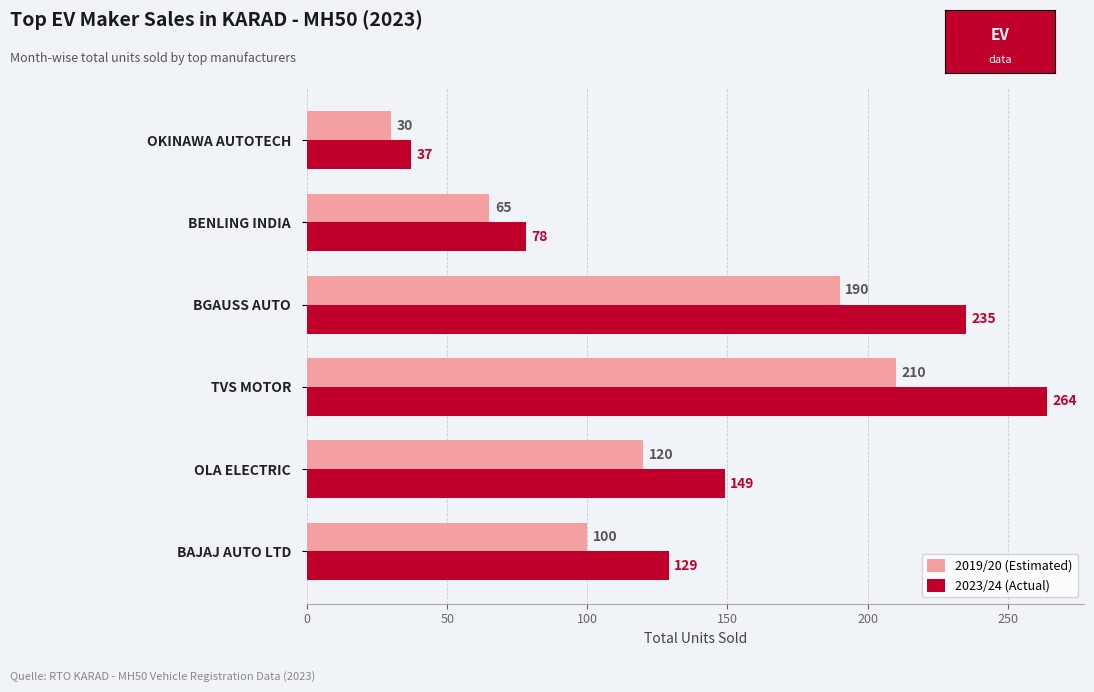

Count the 2019/20 (Estimated) values in the range 65 to 190.

4